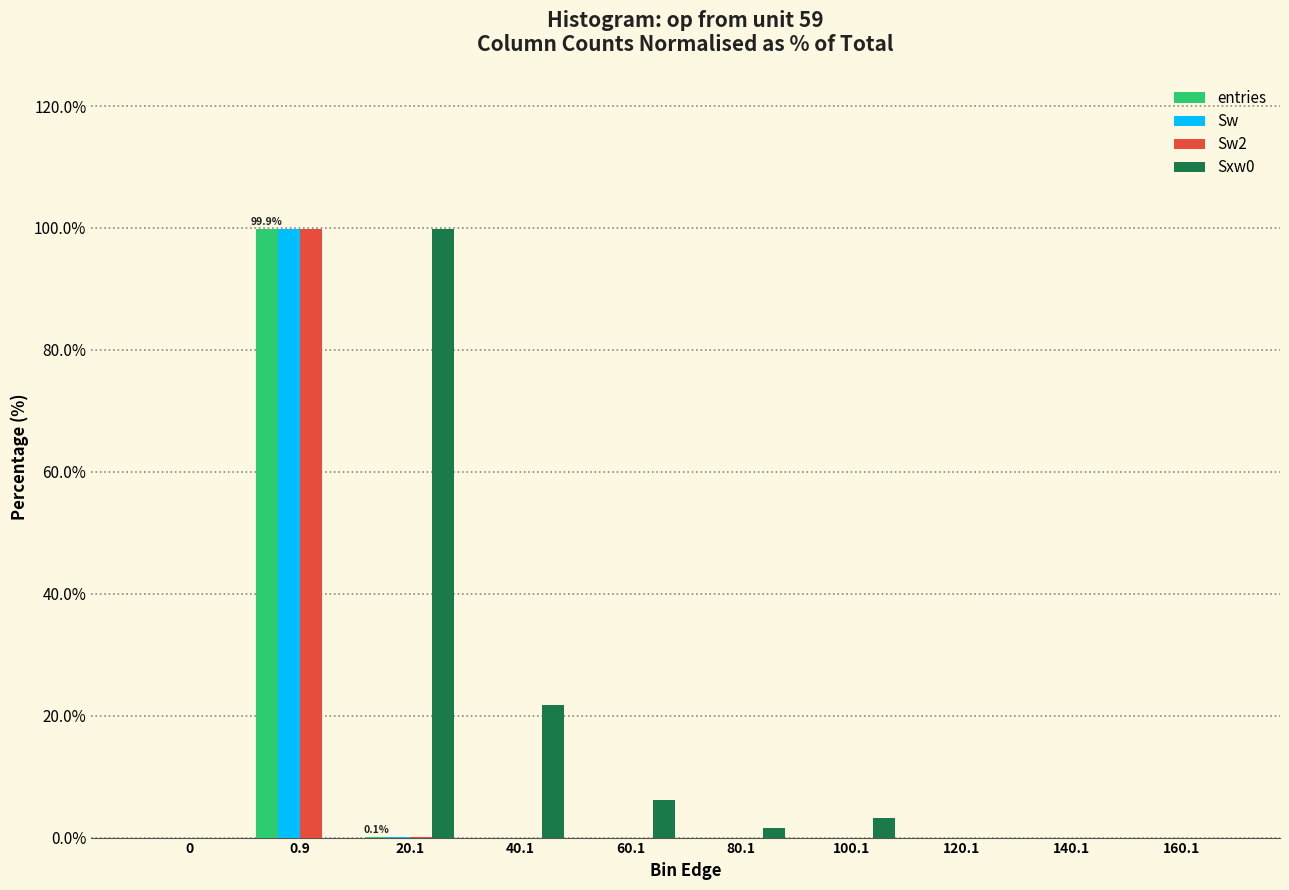

At which category is the sum across all series the highest?

0.9